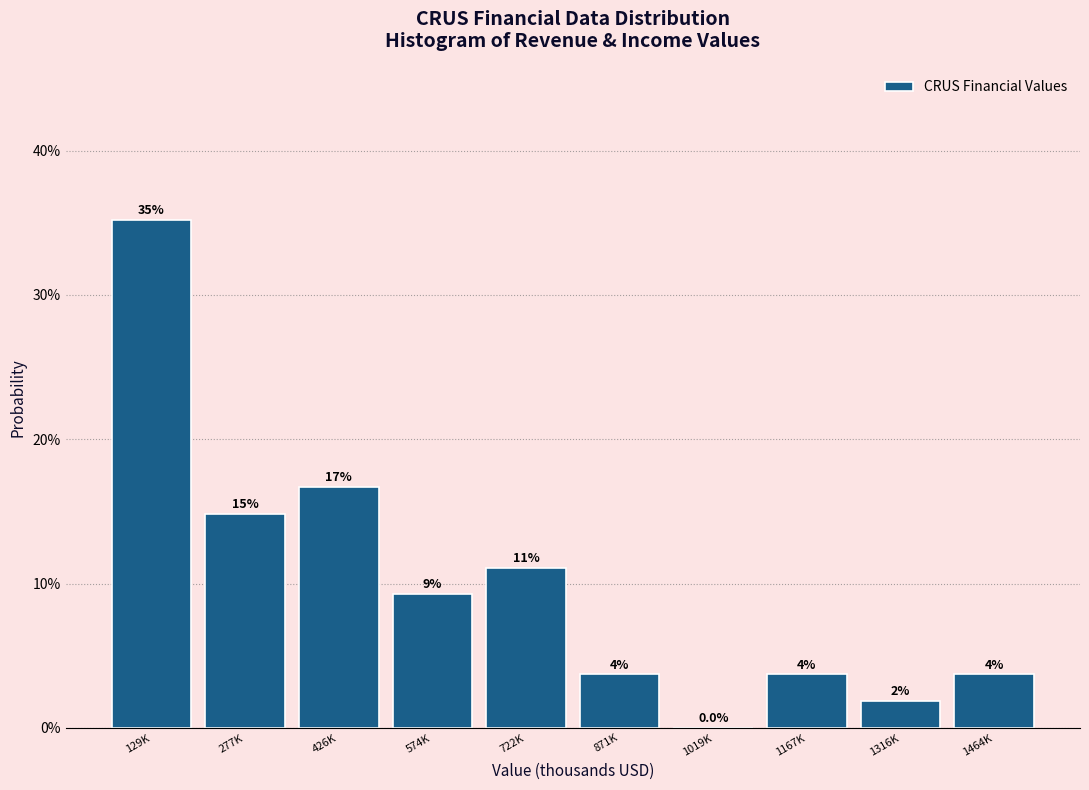

Are the bars horizontal?

No